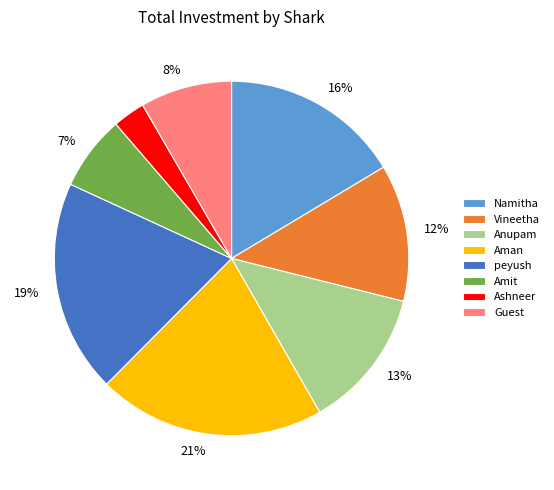

To the nearest percent, what percentage of the pie is Anupam?

13%